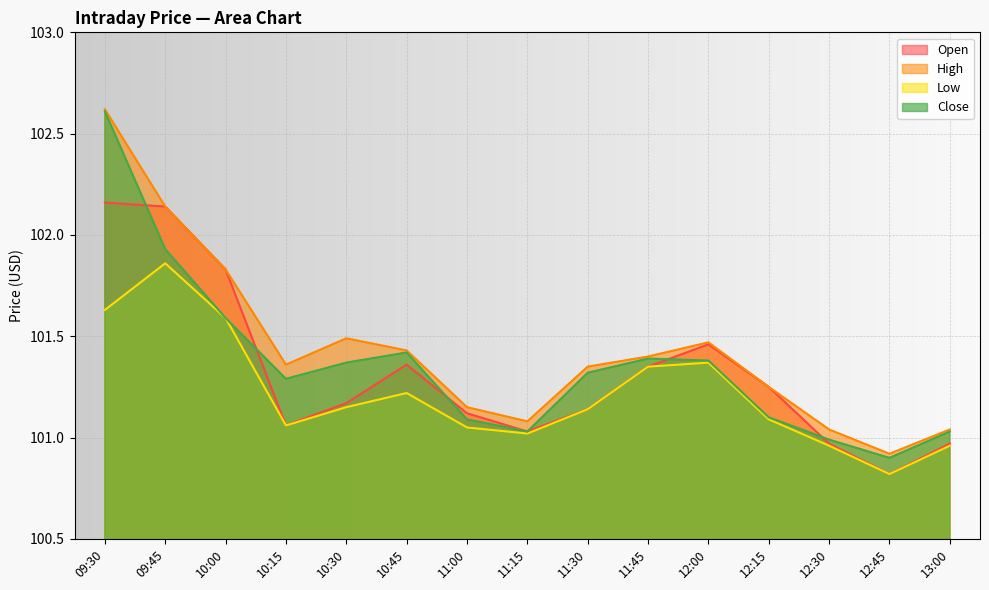

Where do Close and Open first cross each other?

09:30 and 09:45